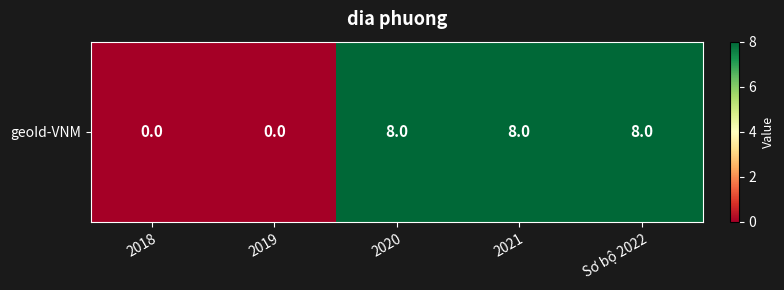

What is the difference between the second highest and second lowest values?

8